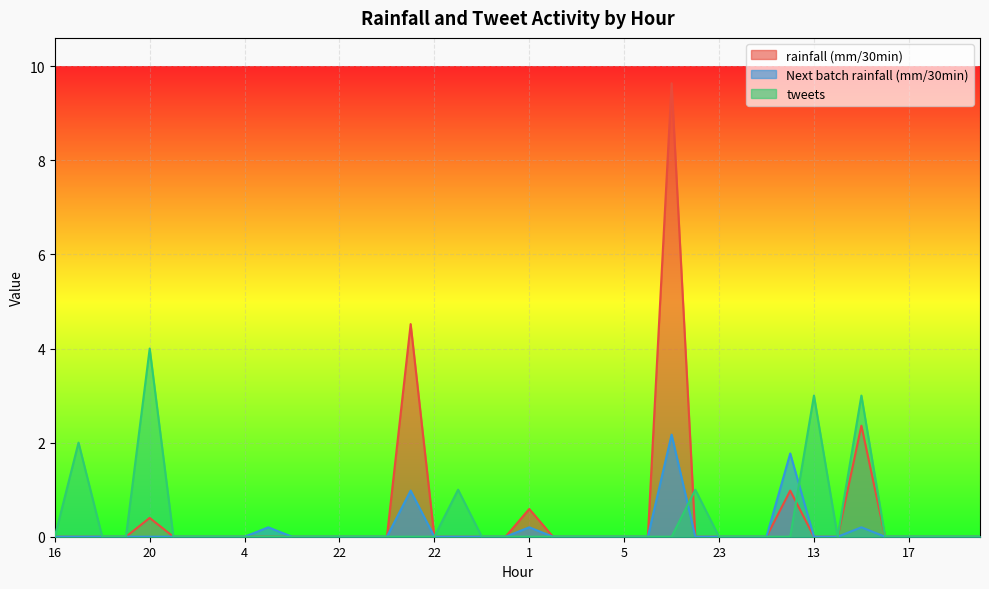

Which series ends up on top after the final intersection of Next batch rainfall (mm/30min) and tweets?

tweets